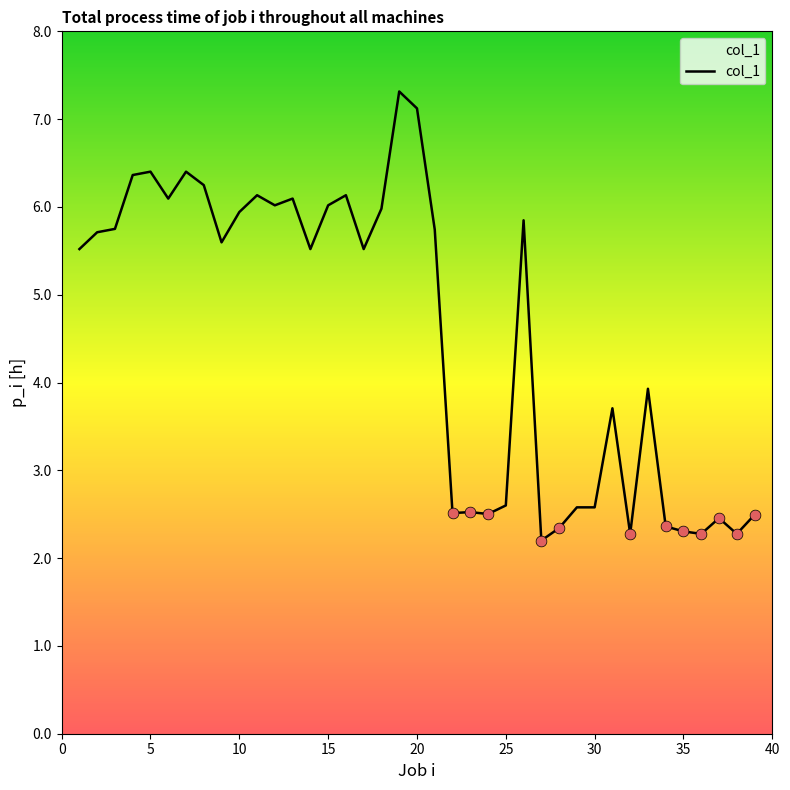

What is the minimum value shown in the chart?

2.2